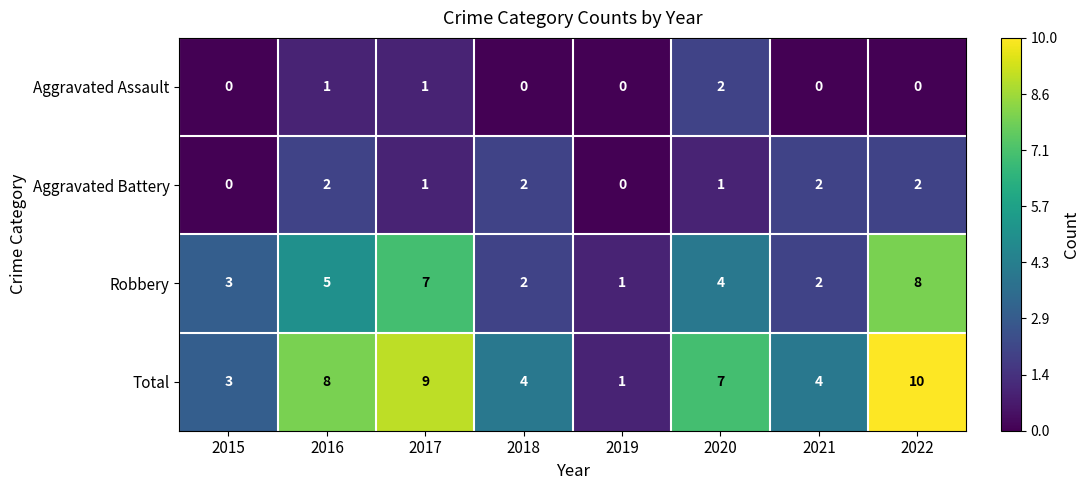

What is the sum of the Robbery values at 2021 and 2016?

7